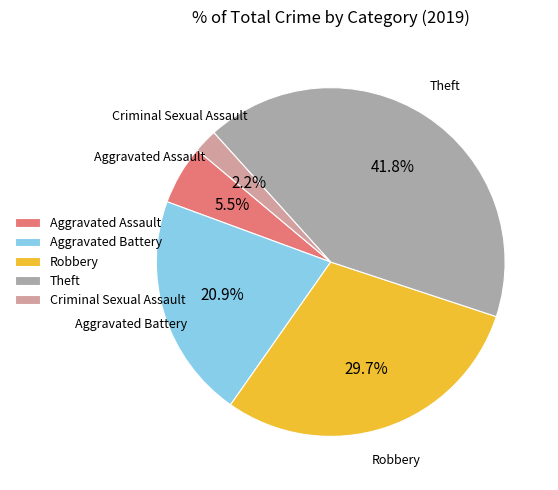

To the nearest percent, what percentage of the pie is Criminal Sexual Assault?

2%